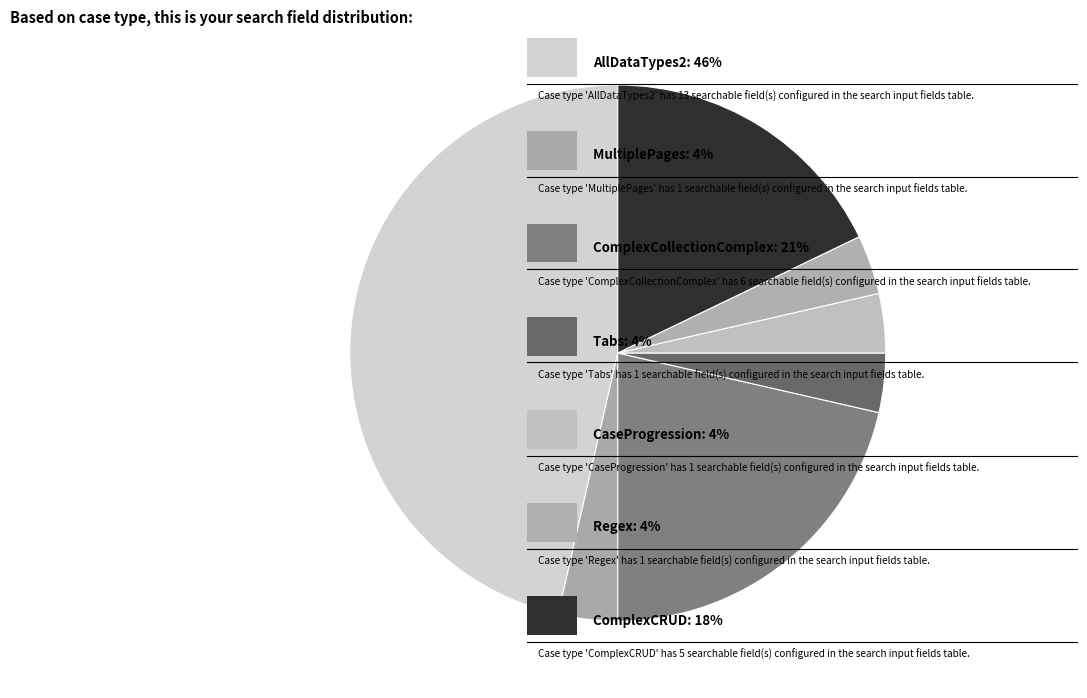

How many segments does this pie chart have?

7